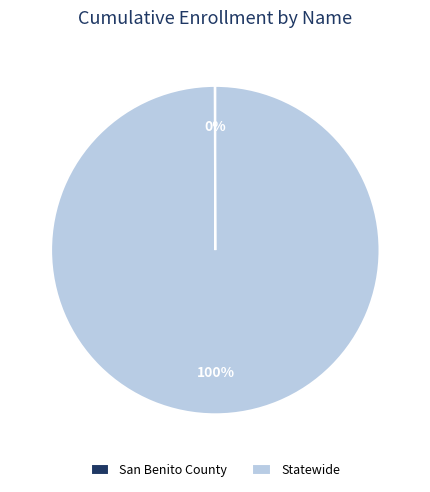

Is Statewide the majority of the pie?

Yes